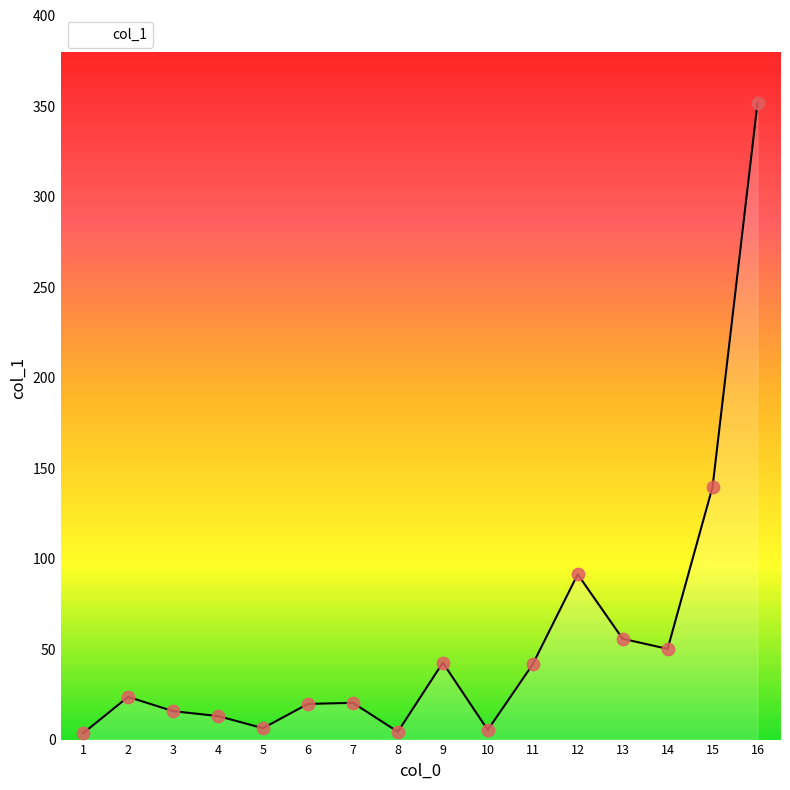

What is the change in value from 8 to 14?

+45.8